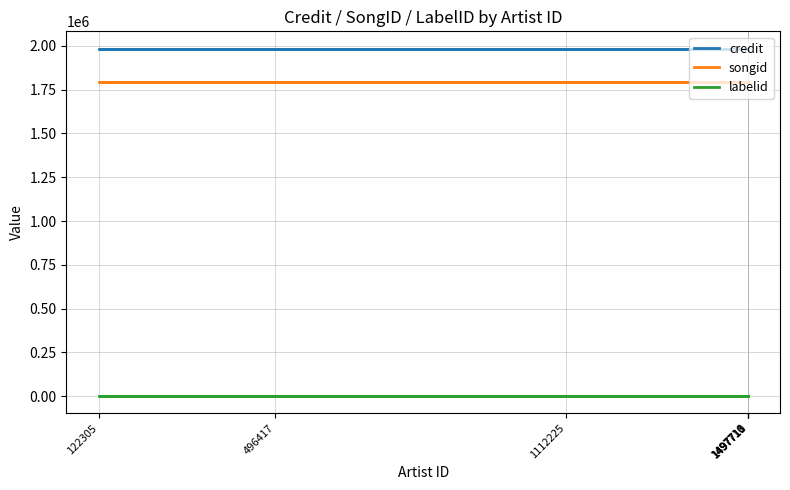

Between 1497710 and 1497711, which series saw the biggest shift?

credit